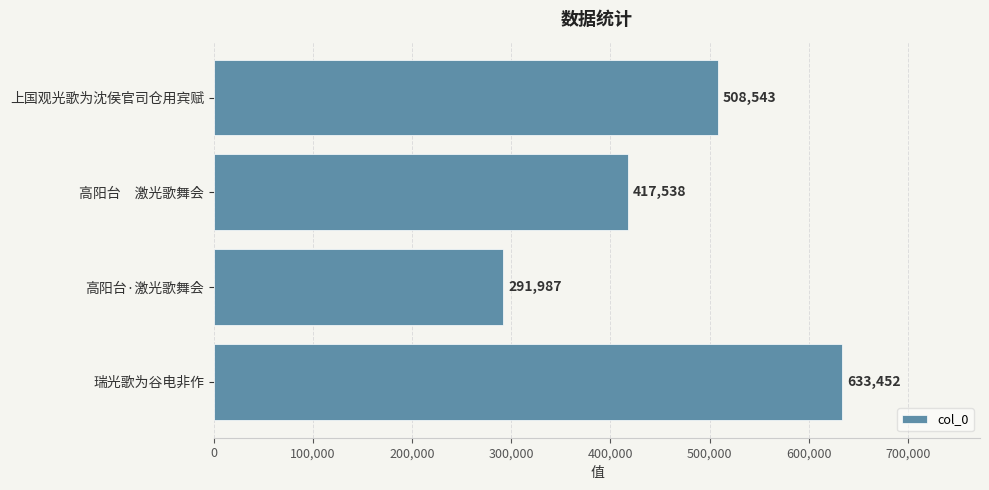

How many bars are there in total?

4